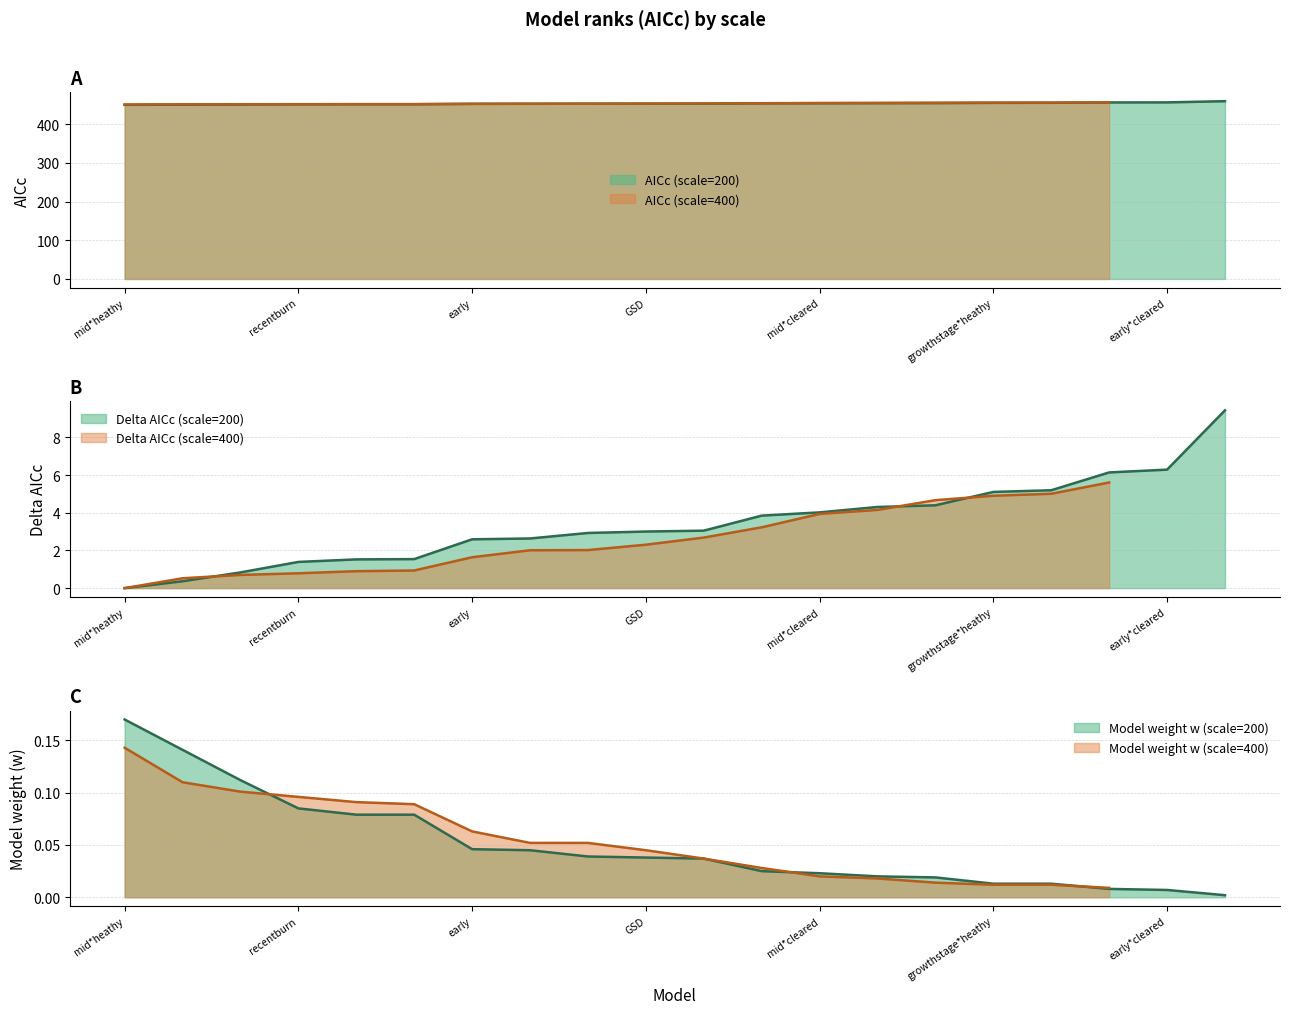

Is it true that w_200 equals 0.0 at 19?

False